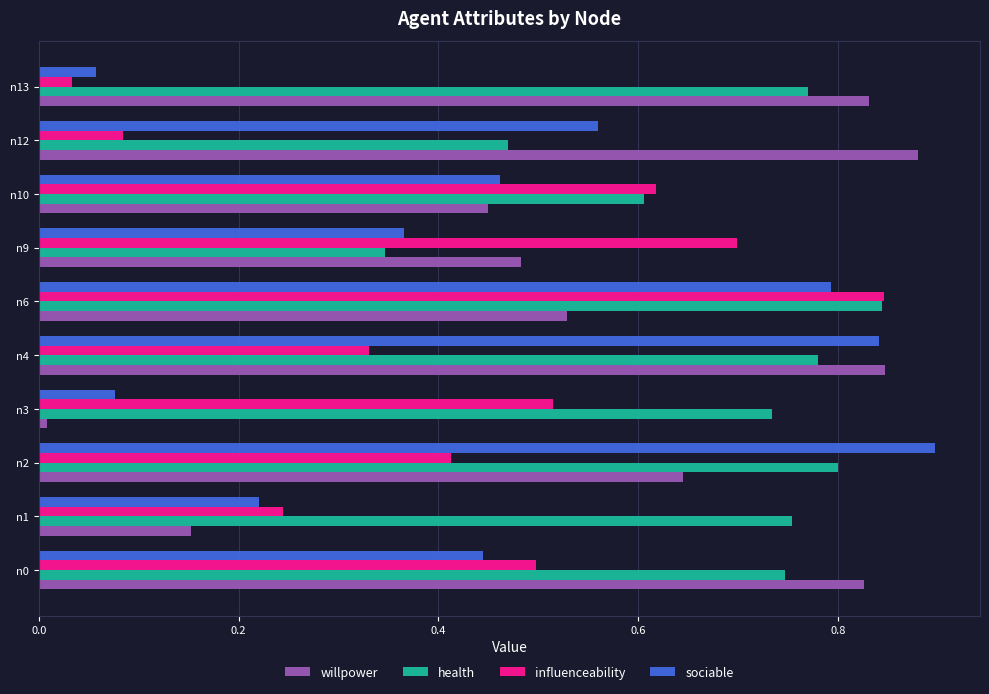

At which label does influenceability reach its minimum?

n13